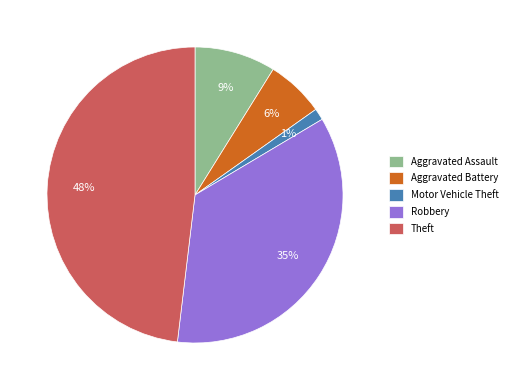

Rank the categories by value from lowest to highest.

Motor Vehicle Theft, Aggravated Battery, Aggravated Assault, Robbery, Theft